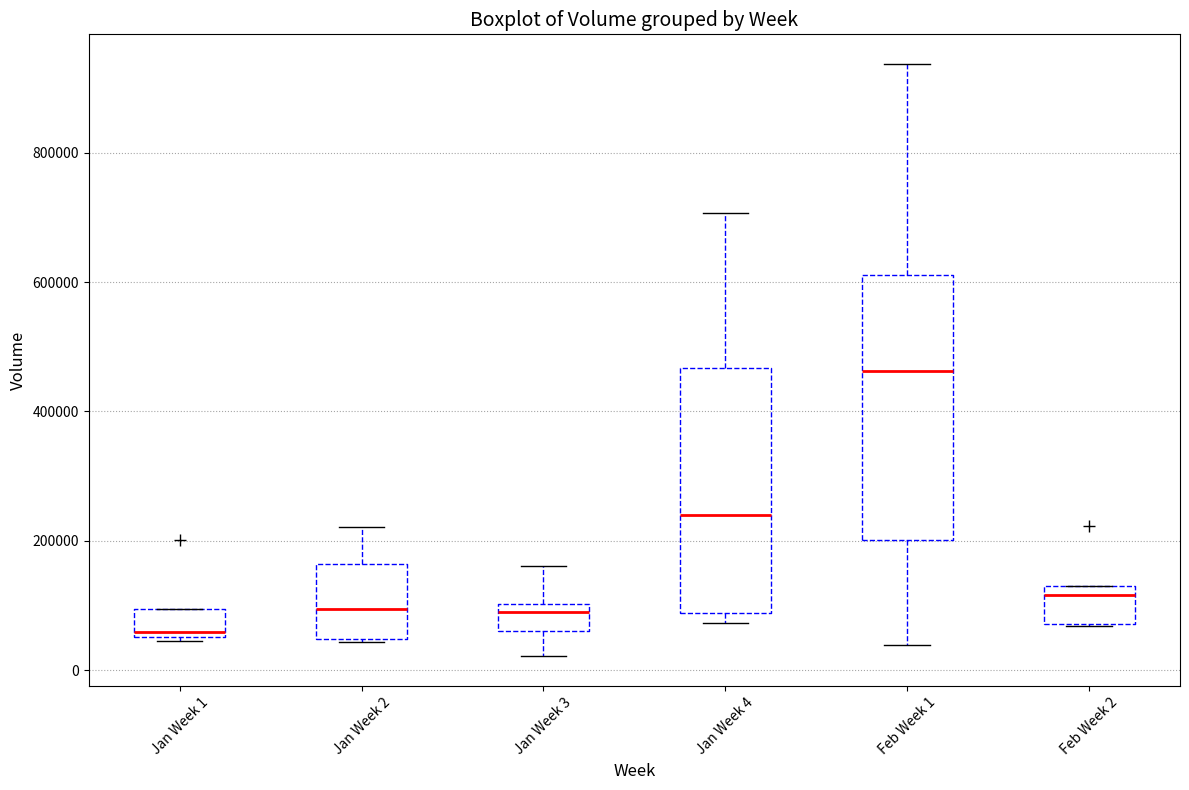

Where is the lower edge of the box for Jan Week 1 on the y-axis? The values are not printed on the chart, so give them approximately, as read against the axis.

60000